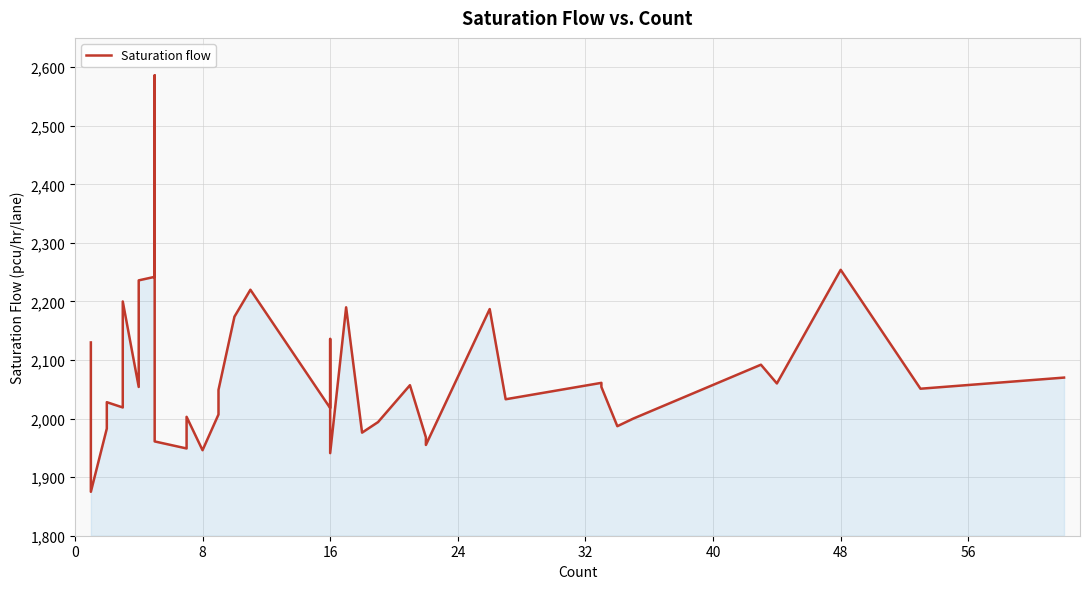

How many lines are shown in the chart?

1